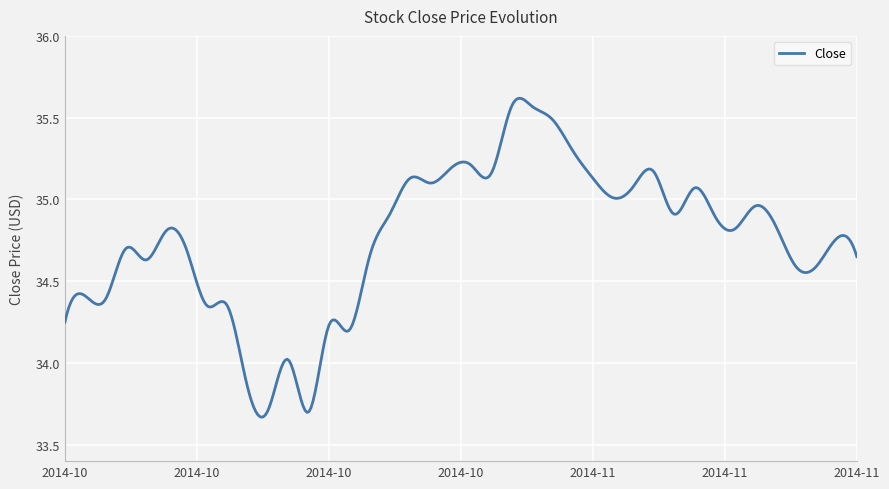

What is the difference between the maximum and minimum values?

2.0